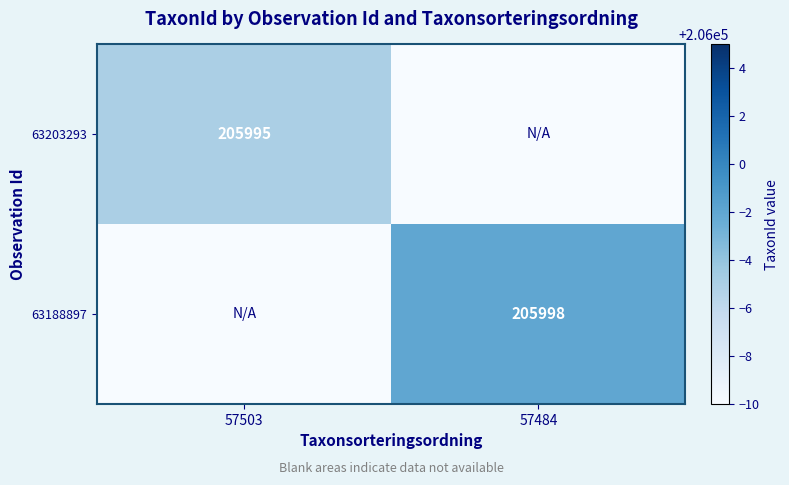

Which series changed the most between 57503 and 57484?

63188897